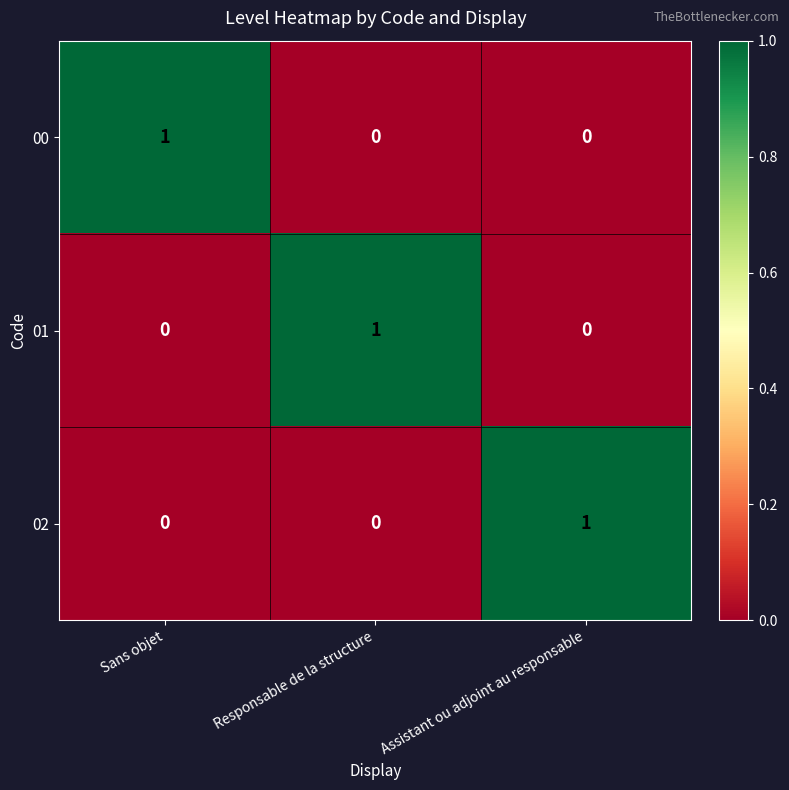

True or false: 00 has a value of 1 at Sans objet.

True